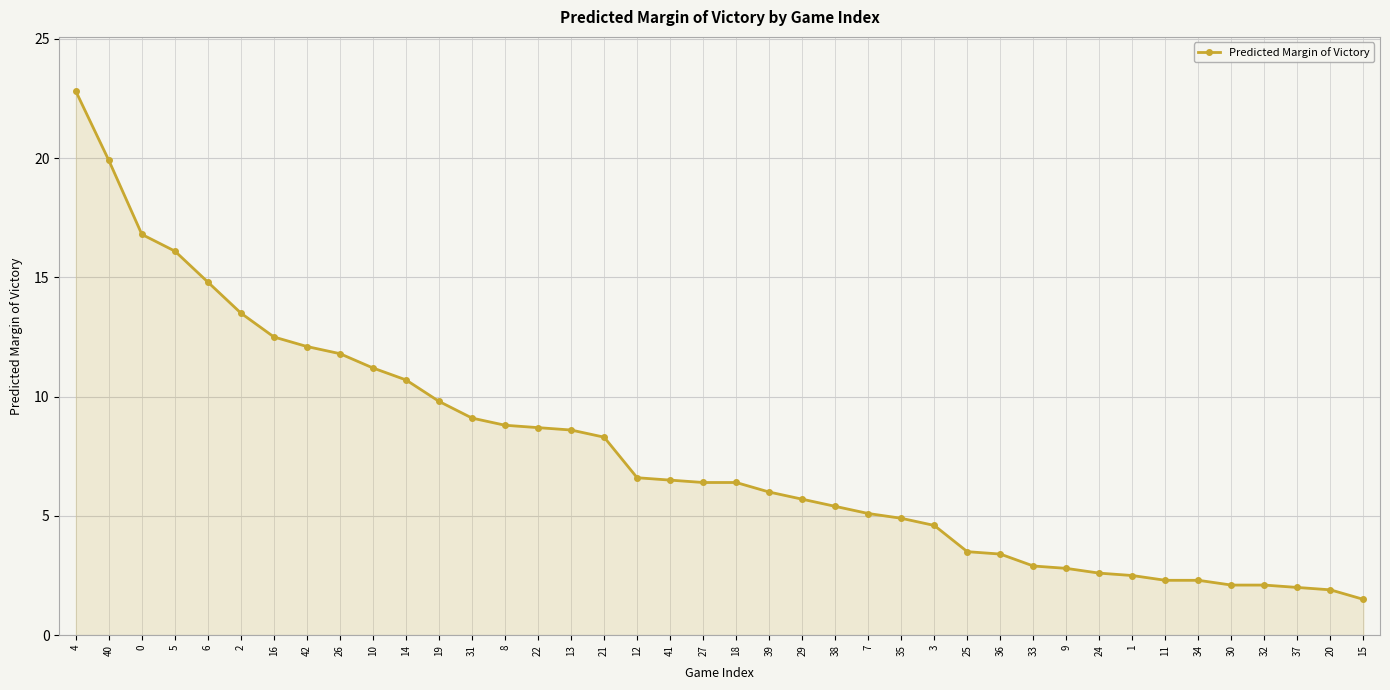

What value does the data have at 25?

3.5